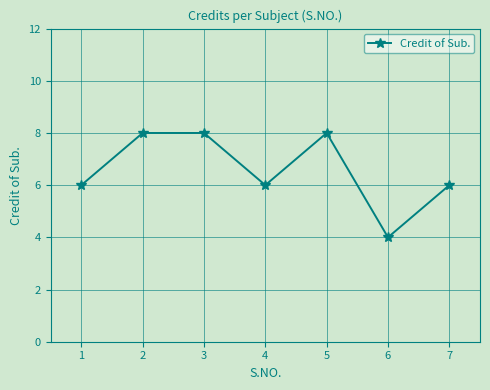

True or false: the data has more than 0 interior local peaks.

True